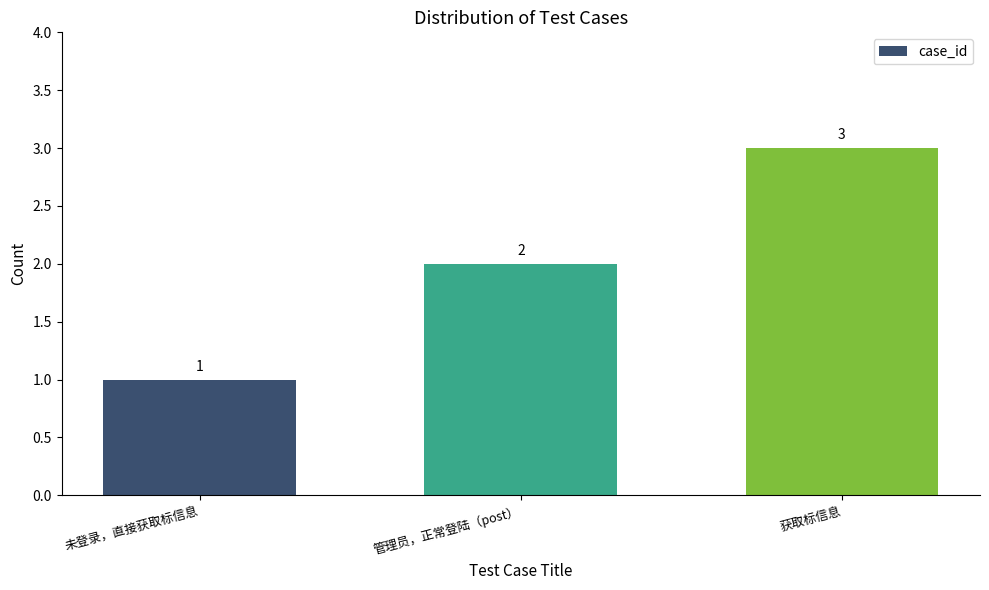

What is the change in value from 未登录，直接获取标信息 to 管理员，正常登陆（post）?

+1